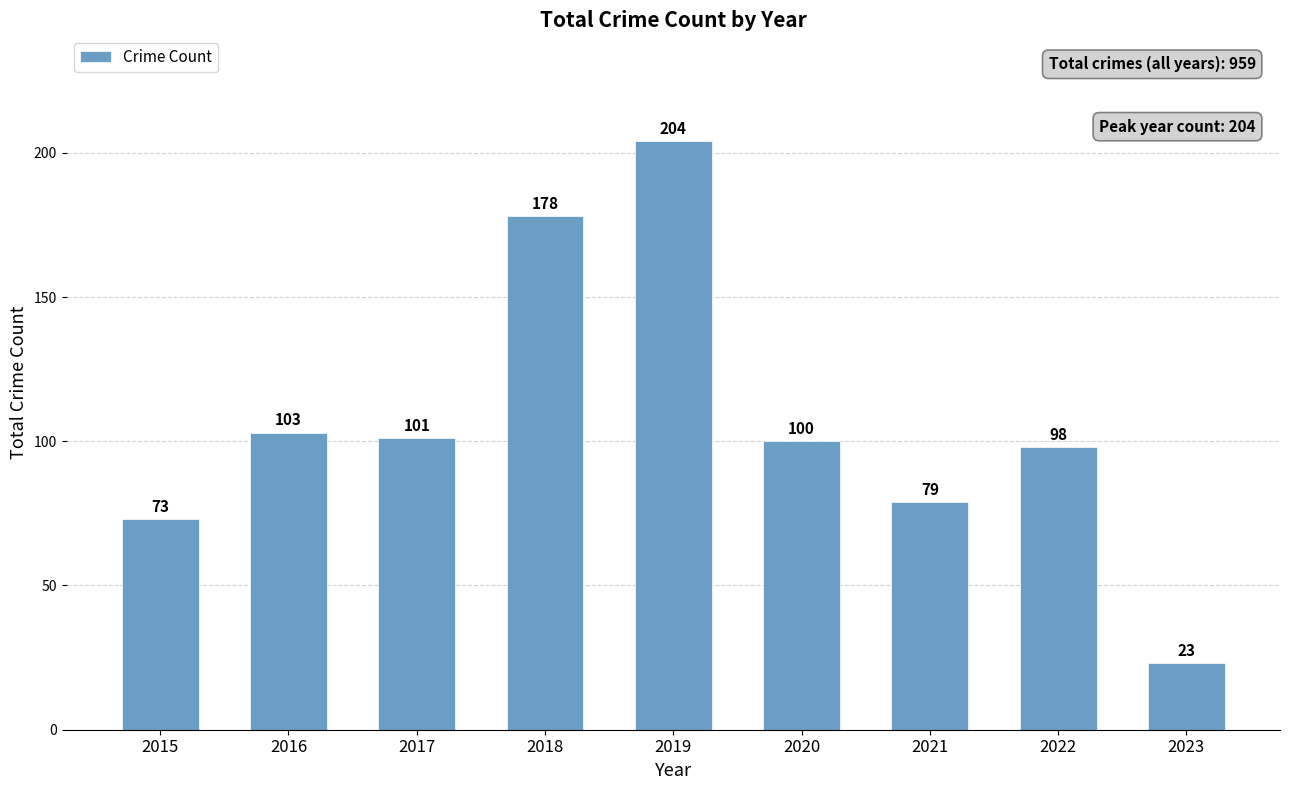

Which category has the highest value across all series?

2019